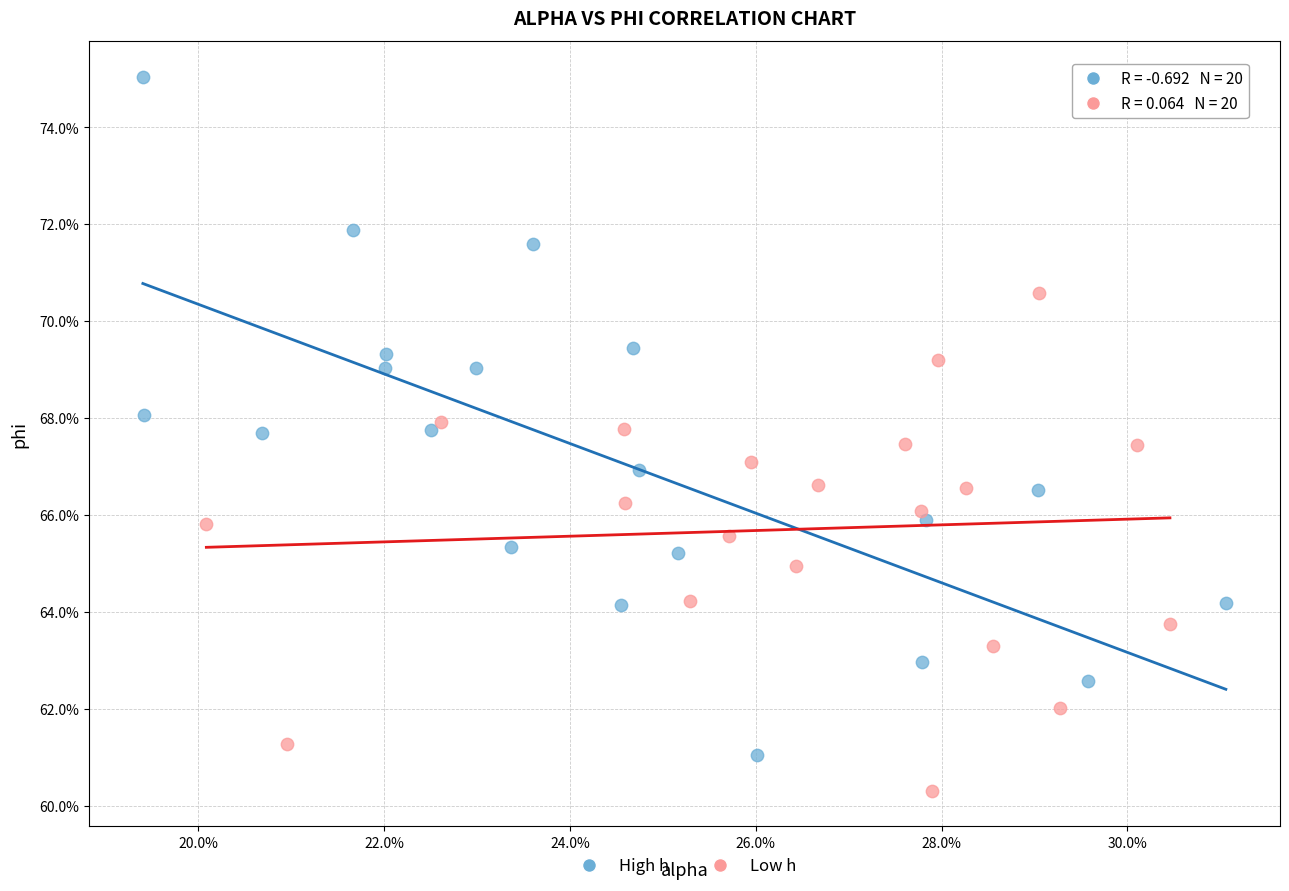

Which series contains the highest Y value?

High h